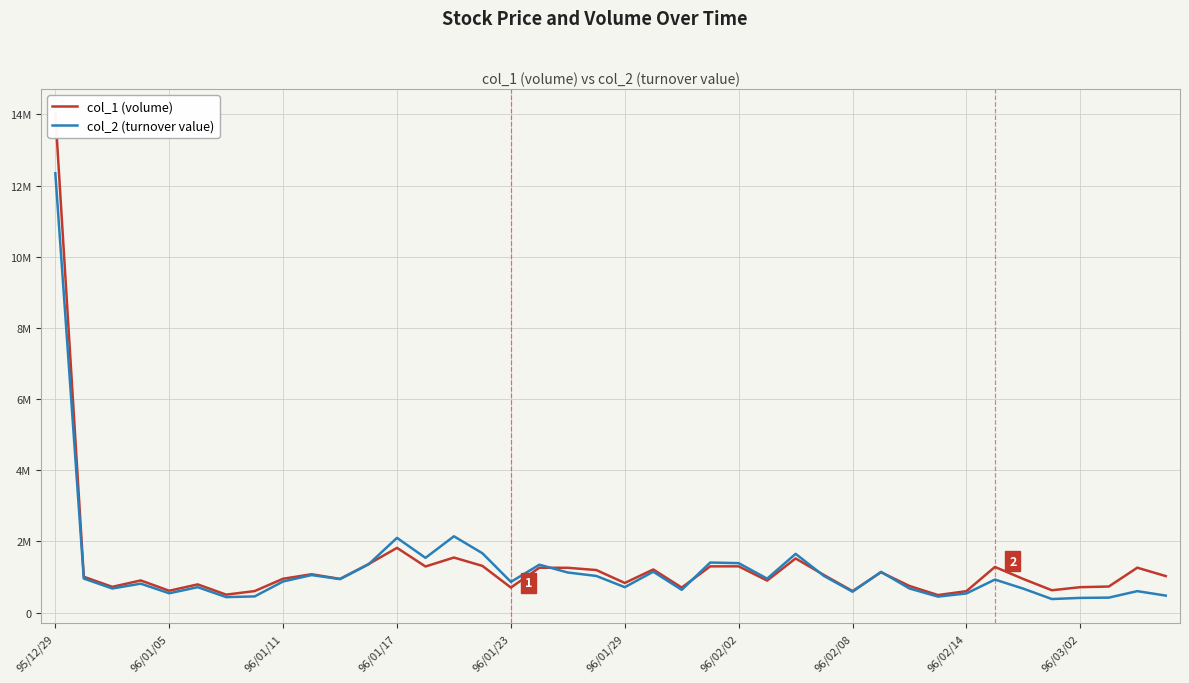

How many interior local peaks does the col_1 (volume) series have?

11